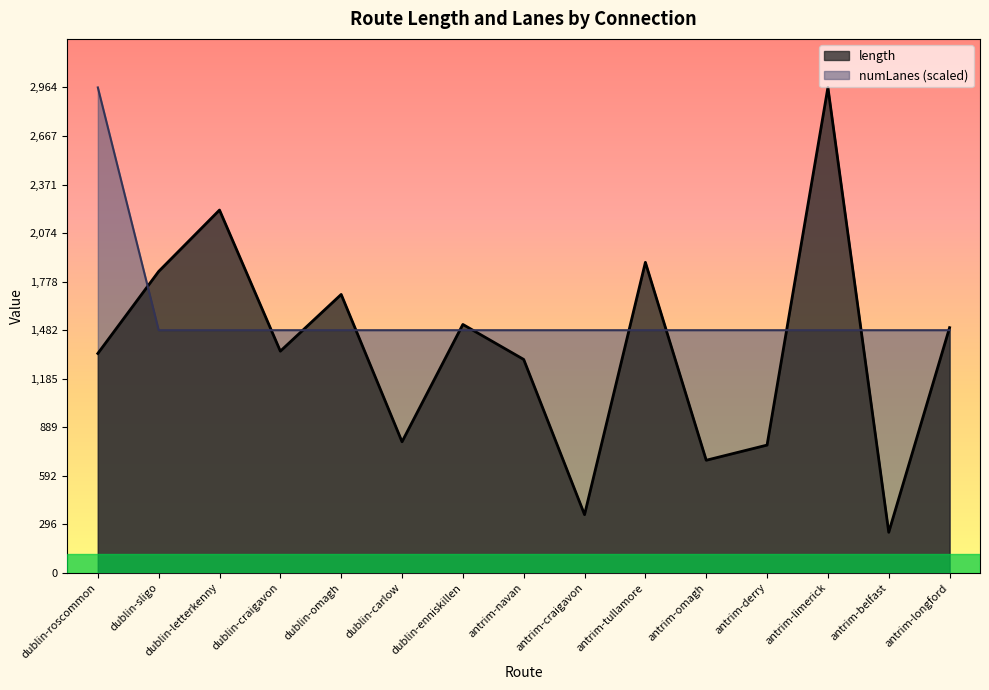

Reading left to right, extract all data points from this chart.

length: dublin-roscommon=1339.9	dublin-sligo=1840.7	dublin-letterkenny=2215.6	dublin-craigavon=1354.0	dublin-omagh=1700.3	dublin-carlow=800.8	dublin-enniskillen=1517.1	antrim-navan=1303.4	antrim-craigavon=356.0	antrim-tullamore=1896.3	antrim-omagh=688.0	antrim-derry=780.6	antrim-limerick=2964.1	antrim-belfast=248.2	antrim-longford=1497.6
numLanes: dublin-roscommon=2964.1	dublin-sligo=1482.0	dublin-letterkenny=1482.0	dublin-craigavon=1482.0	dublin-omagh=1482.0	dublin-carlow=1482.0	dublin-enniskillen=1482.0	antrim-navan=1482.0	antrim-craigavon=1482.0	antrim-tullamore=1482.0	antrim-omagh=1482.0	antrim-derry=1482.0	antrim-limerick=1482.0	antrim-belfast=1482.0	antrim-longford=1482.0